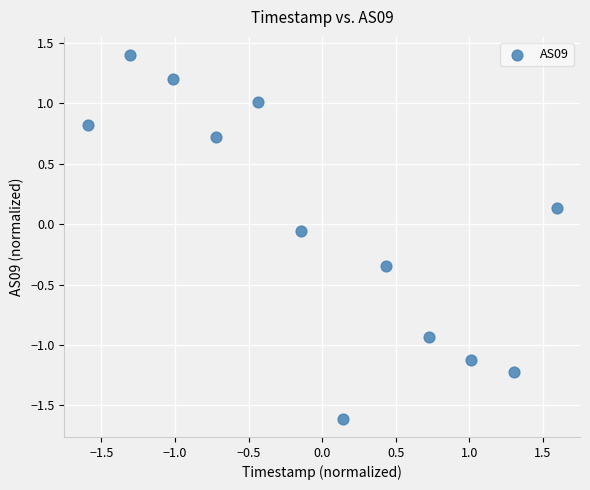

What is the range of X values (max minus min)?

3.2